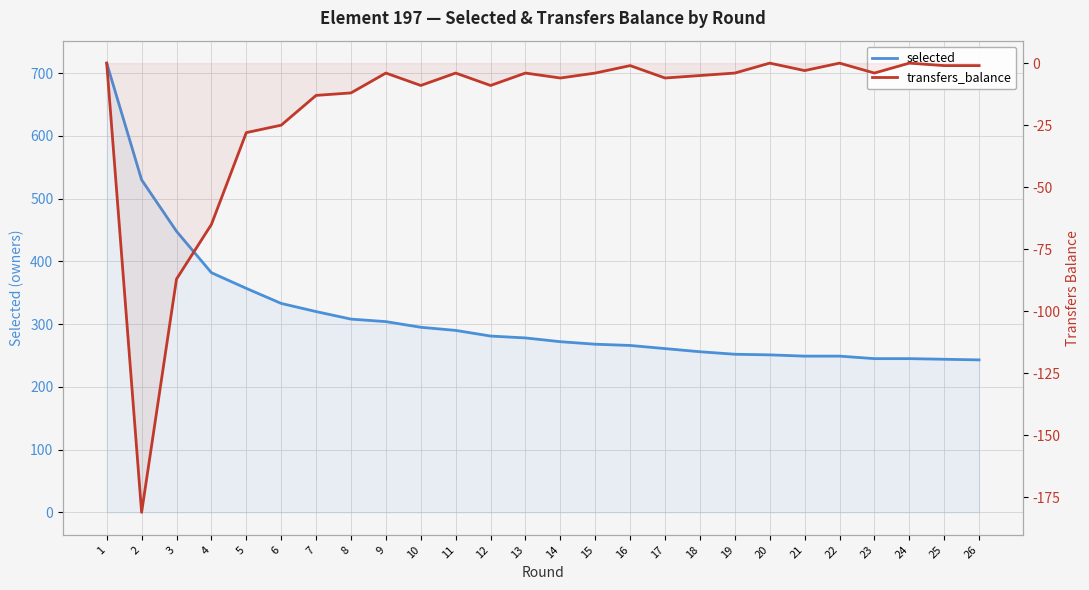

What is the value of the selected point at the 19th from the left?

252